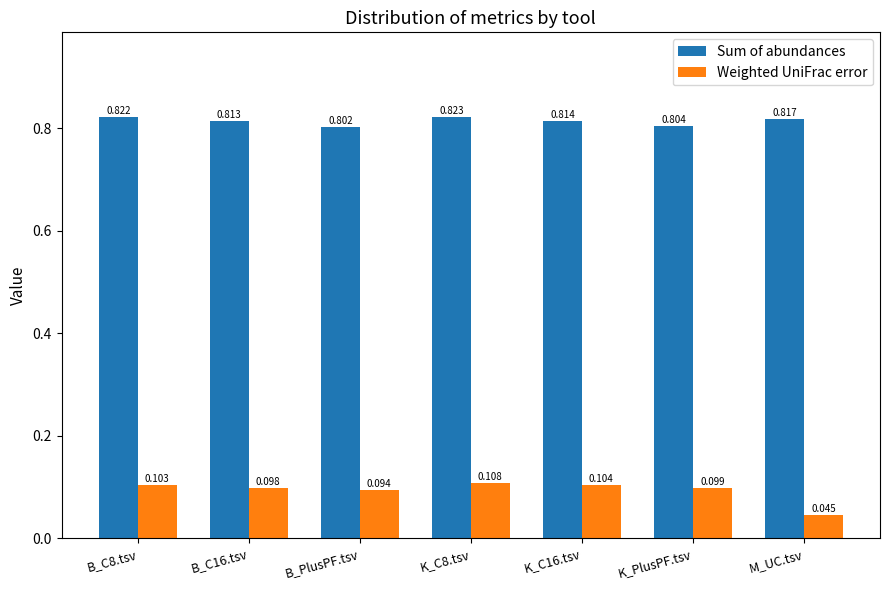

How many bars are there in total?

14